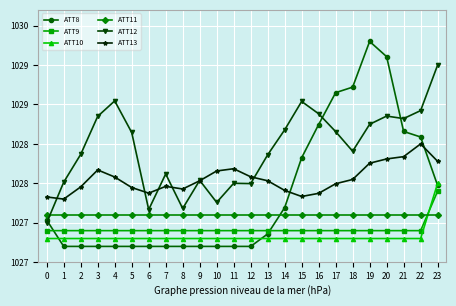

What are all the series names shown in the legend?

ATT8, ATT9, ATT10, ATT11, ATT12, ATT13